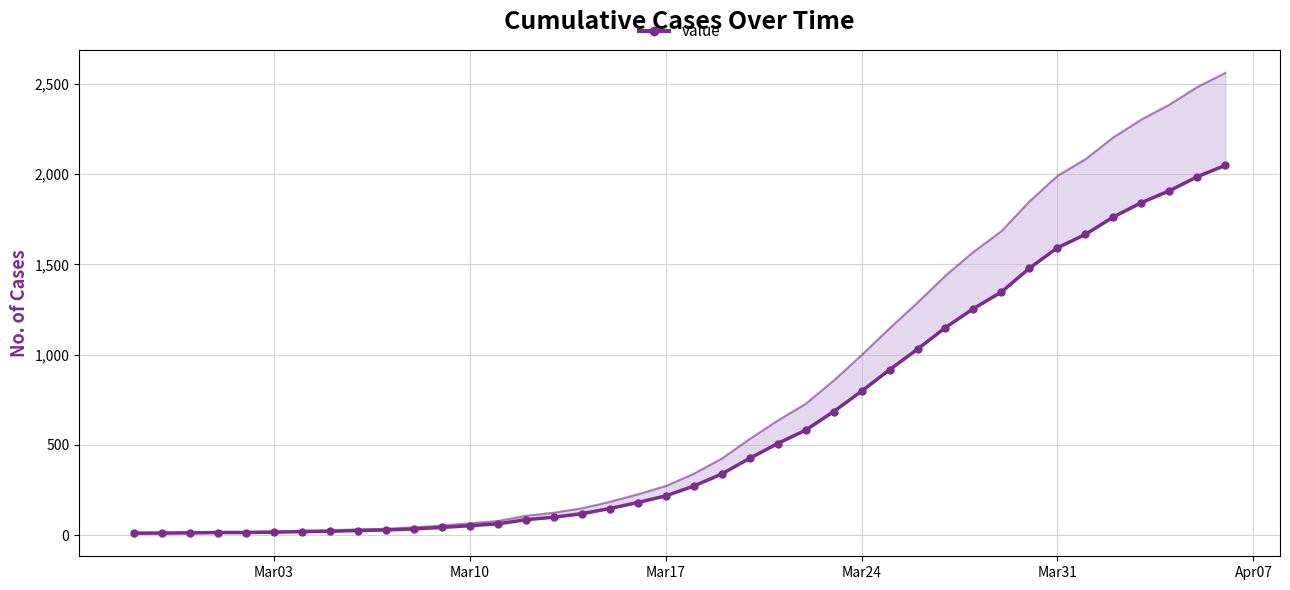

How many data points does each series have?

40